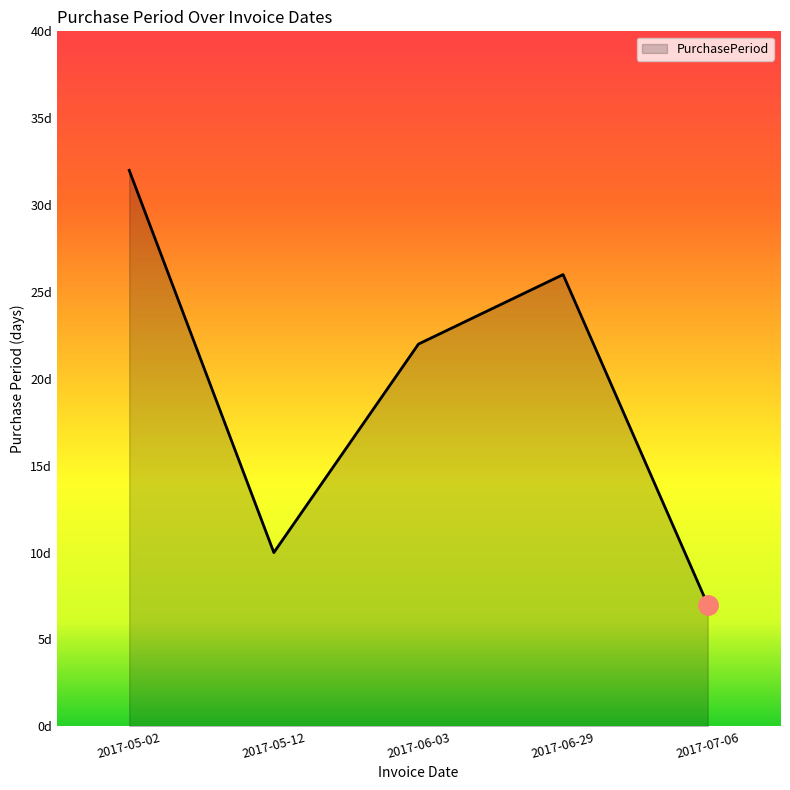

What is the difference between the maximum and minimum values?

25